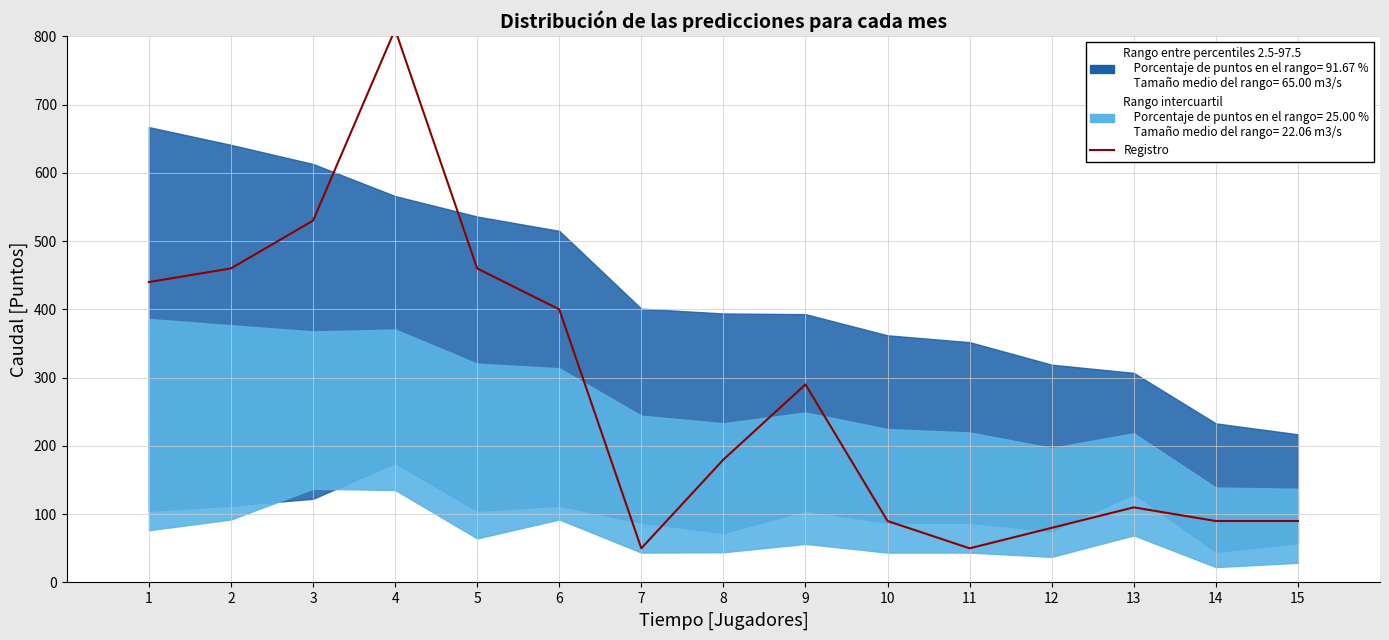

What is the value of the 6th point from the left?

400